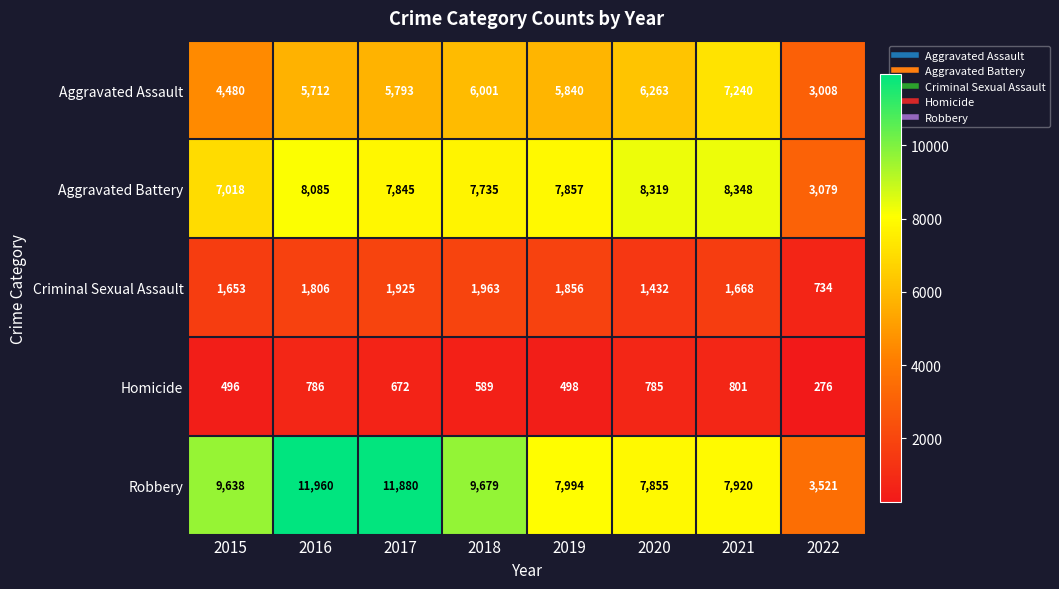

At which category is the sum across all series the highest?

2016